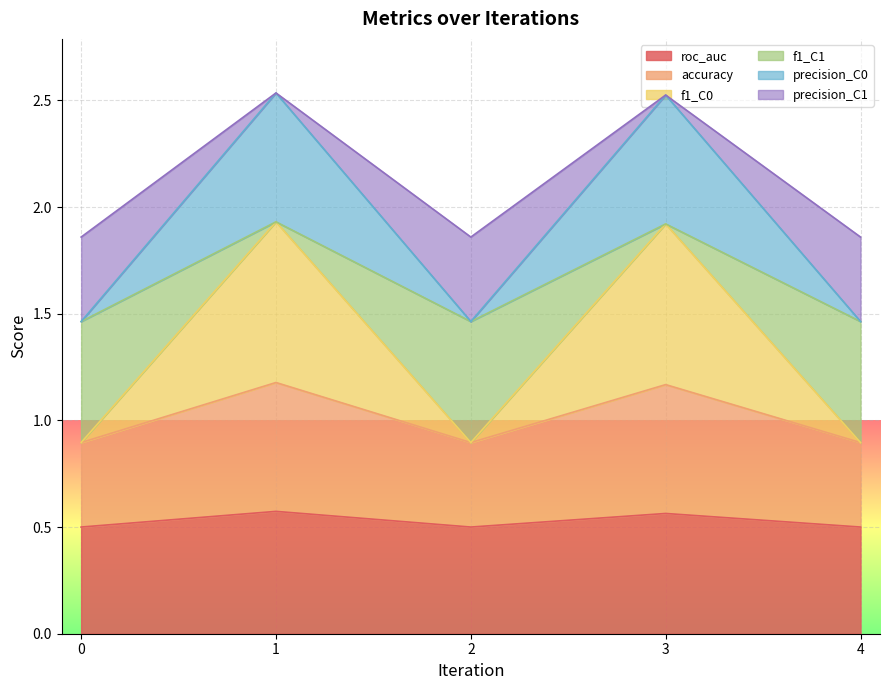

The value of roc_auc at 3 is 1.0. True or false?

False